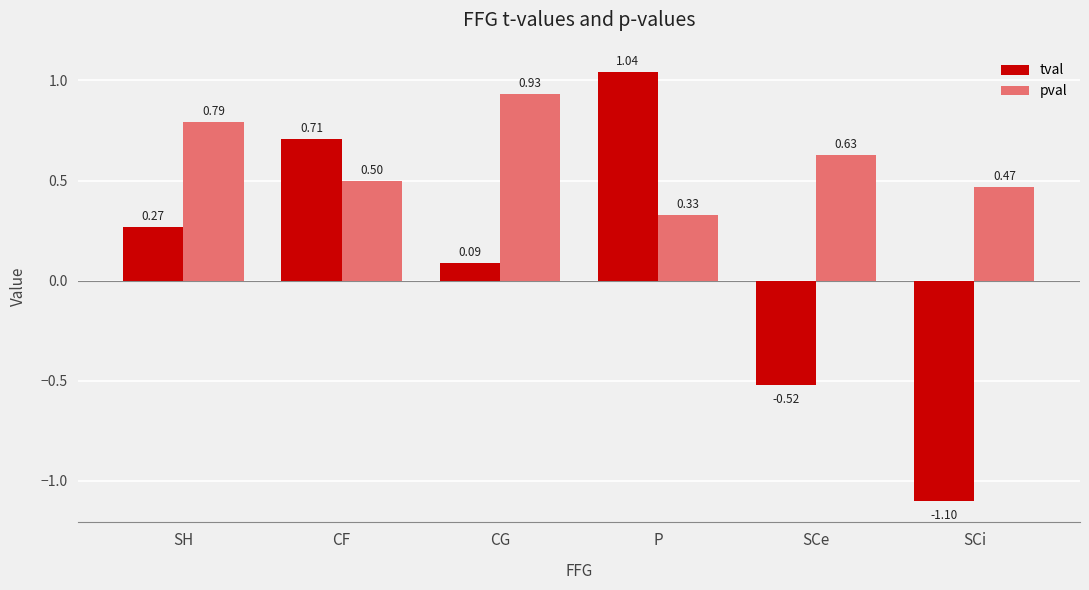

Rank the series by their average value, from highest to lowest.

pval, tval